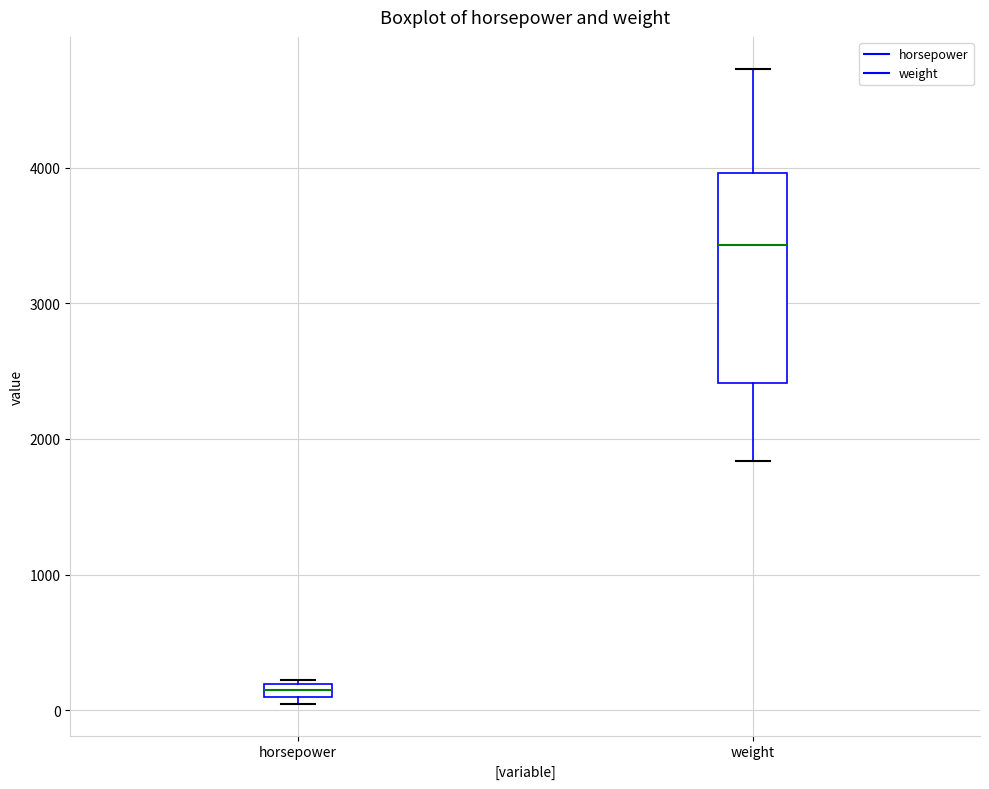

Which box is the tallest, from its lower edge to its upper edge?

weight